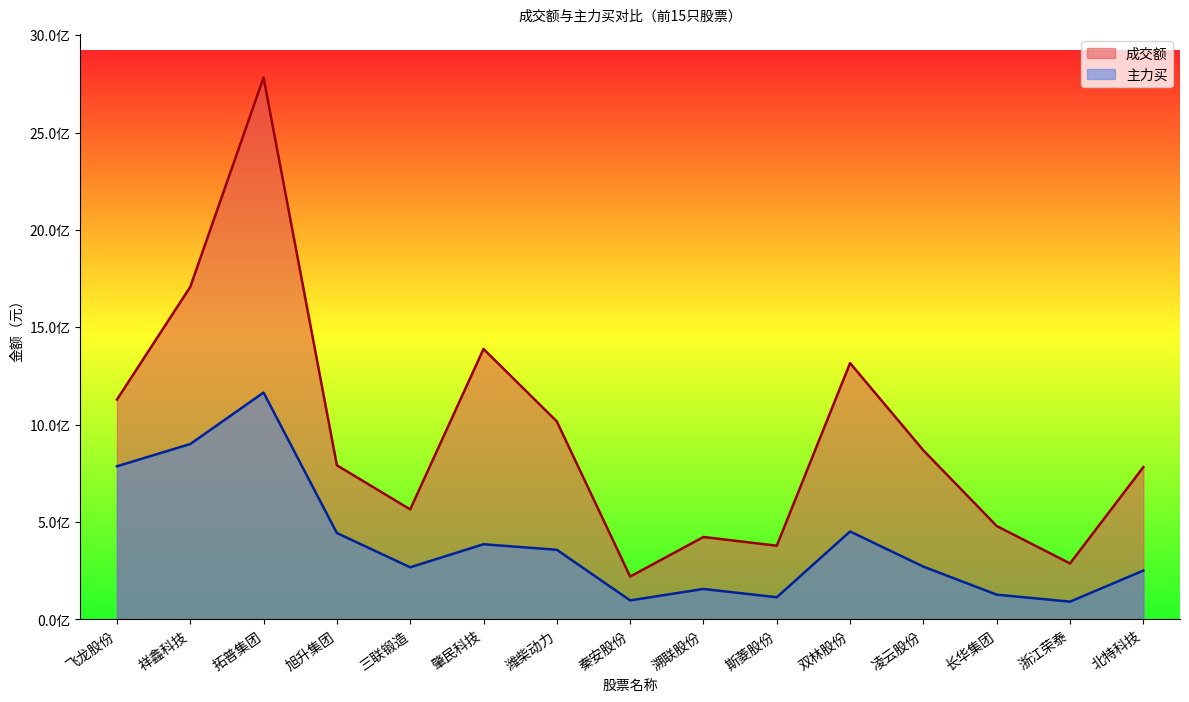

Where is the first local maximum for 主力买?

拓普集团